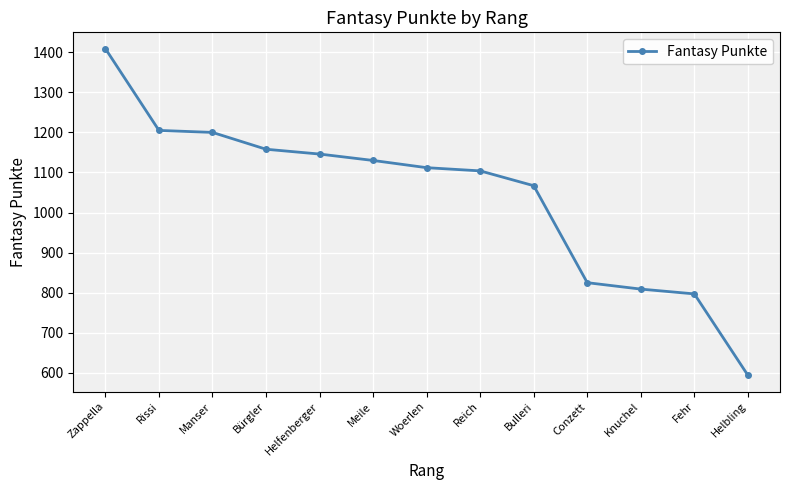

Count the number of data series in this chart.

1